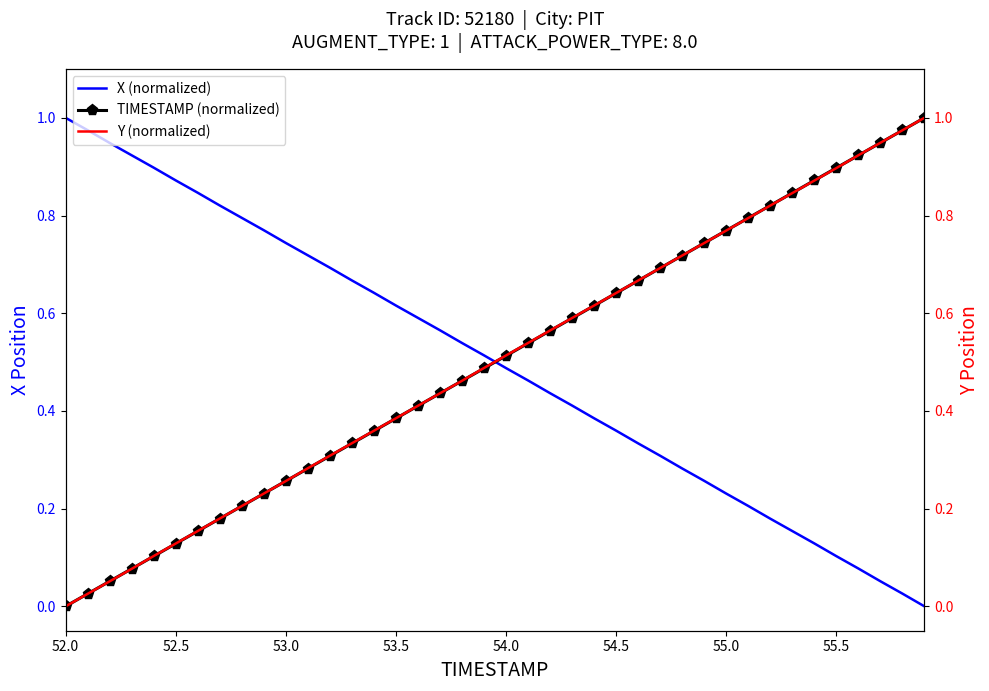

How many values in TIMESTAMP (normalized) are above zero?

39